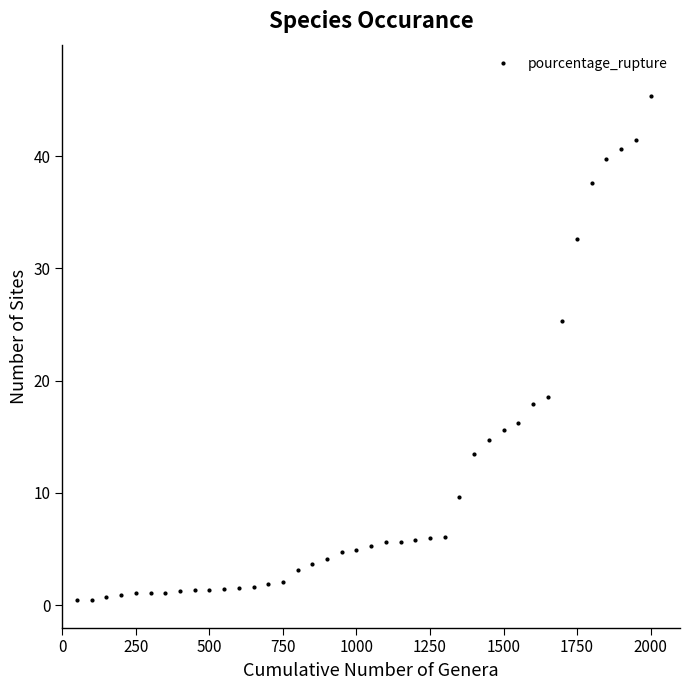

What is the sum of all values?

442.4